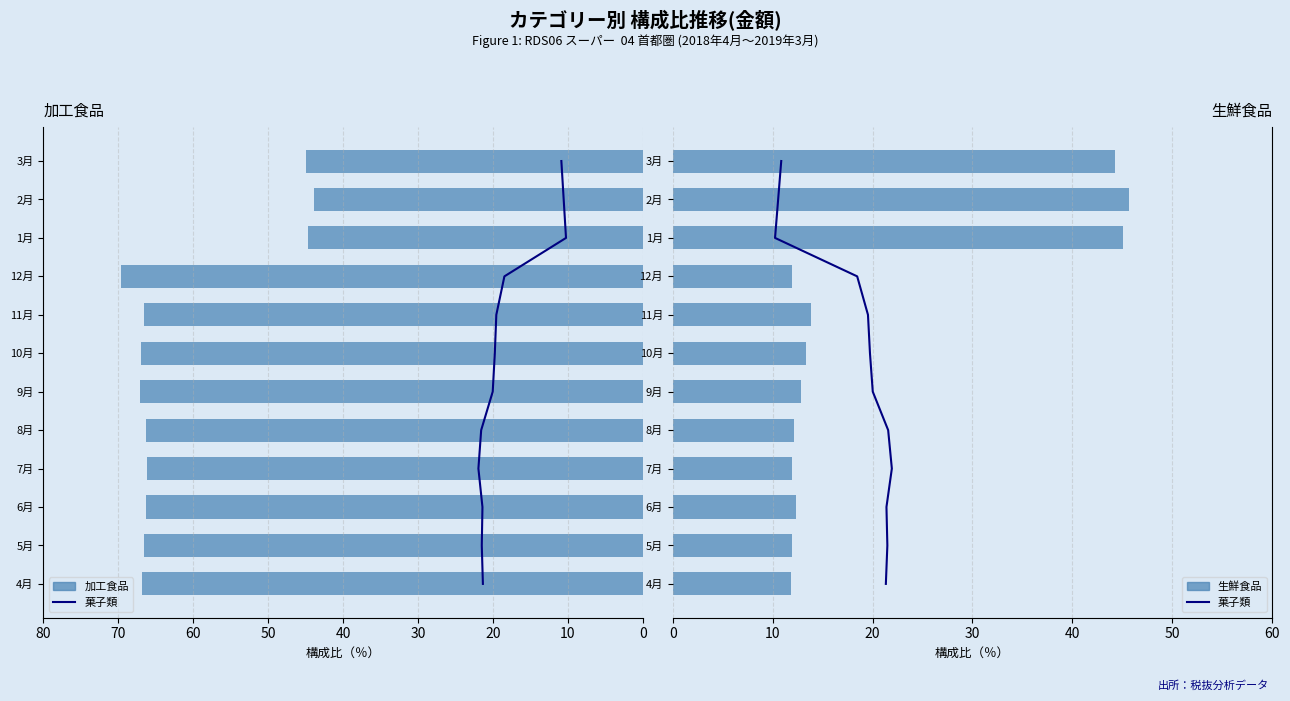

Which series changed the most between 20 and 40?

菓子類（折れ線）